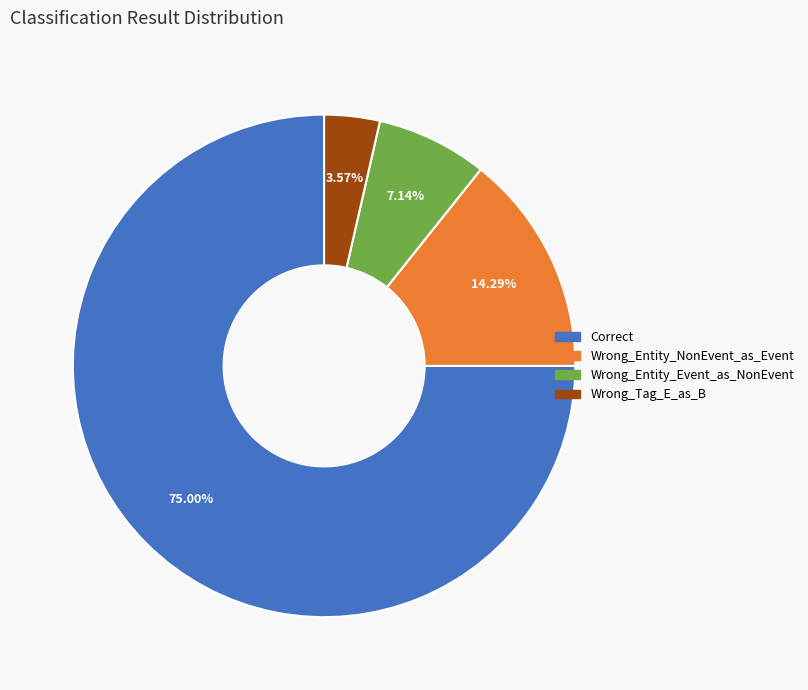

Rank the categories by value from lowest to highest.

Wrong_Tag_E_as_B, Wrong_Entity_Event_as_NonEvent, Wrong_Entity_NonEvent_as_Event, Correct